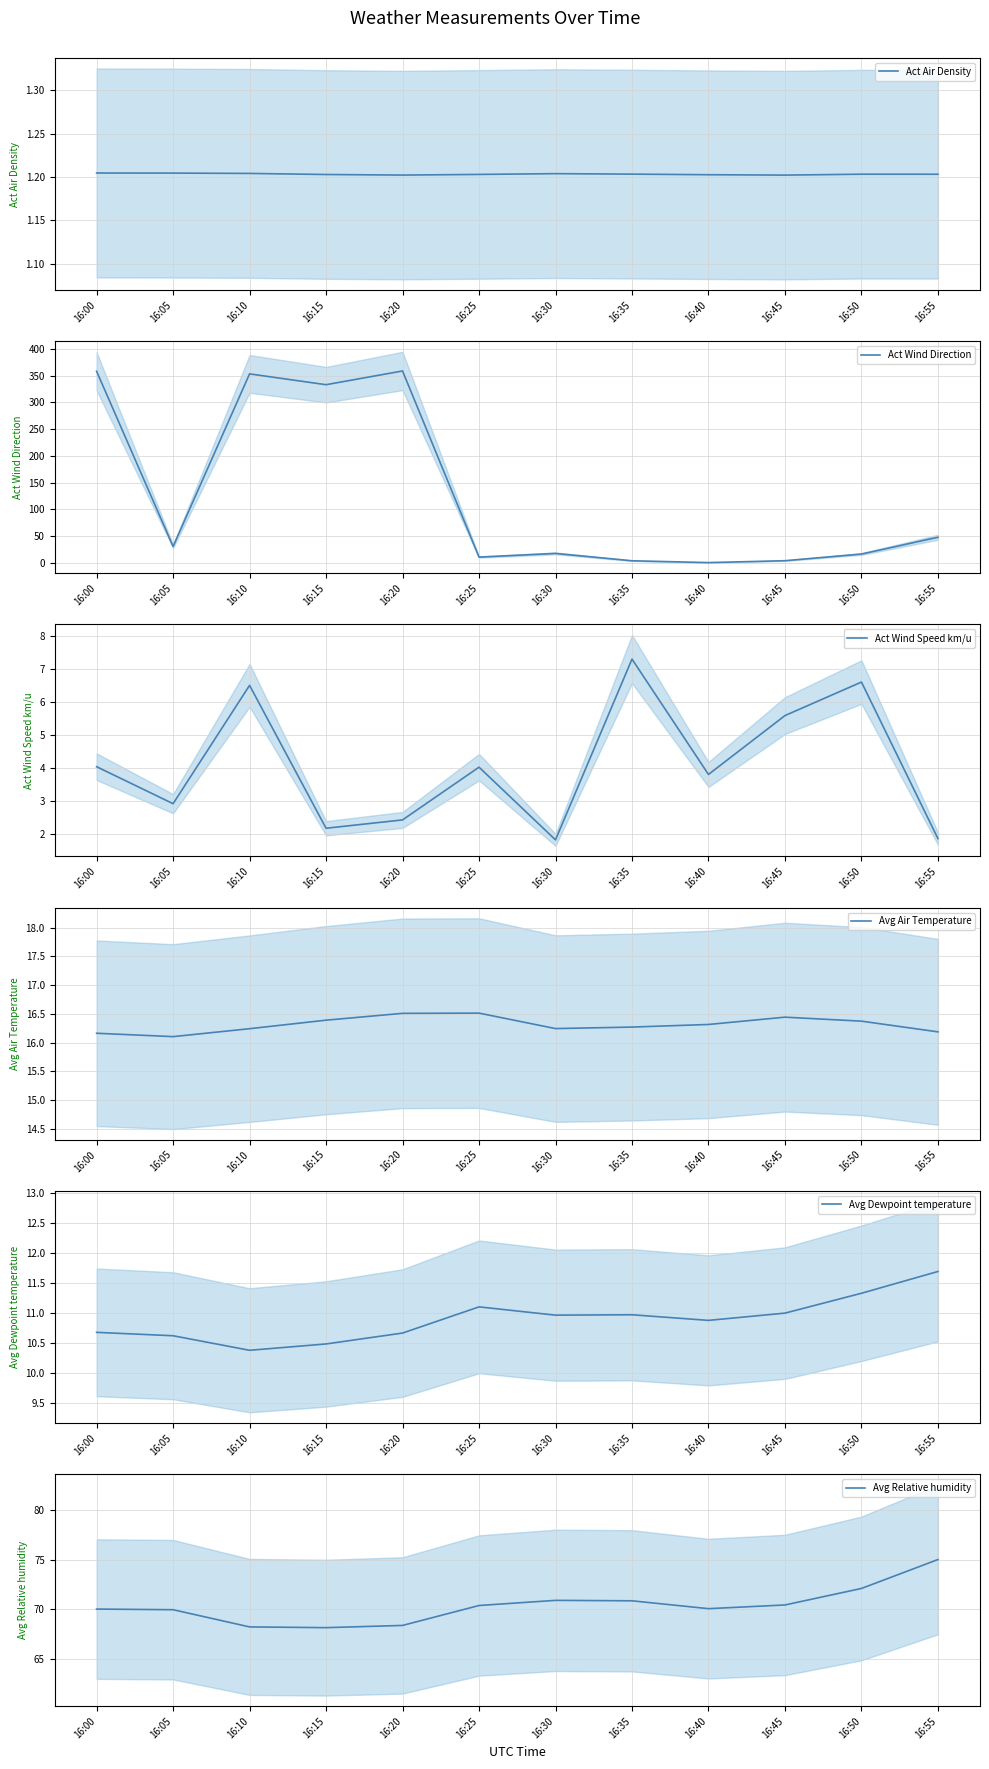

How many lines are shown in the chart?

6